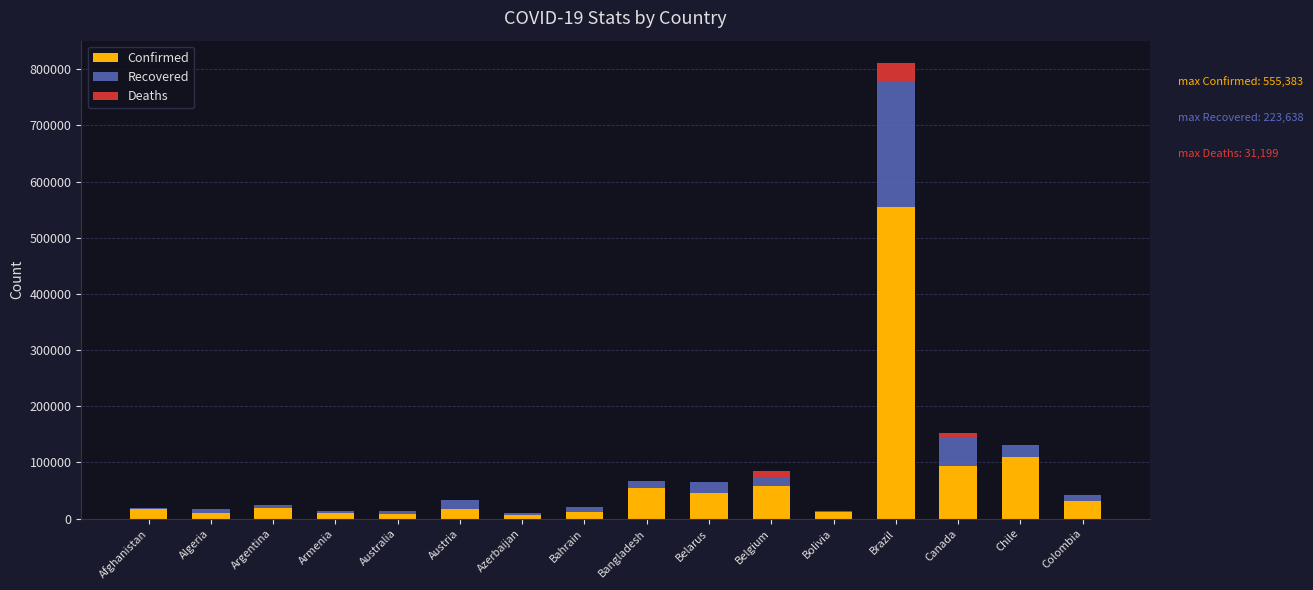

At which category is the sum across all series the highest?

Brazil